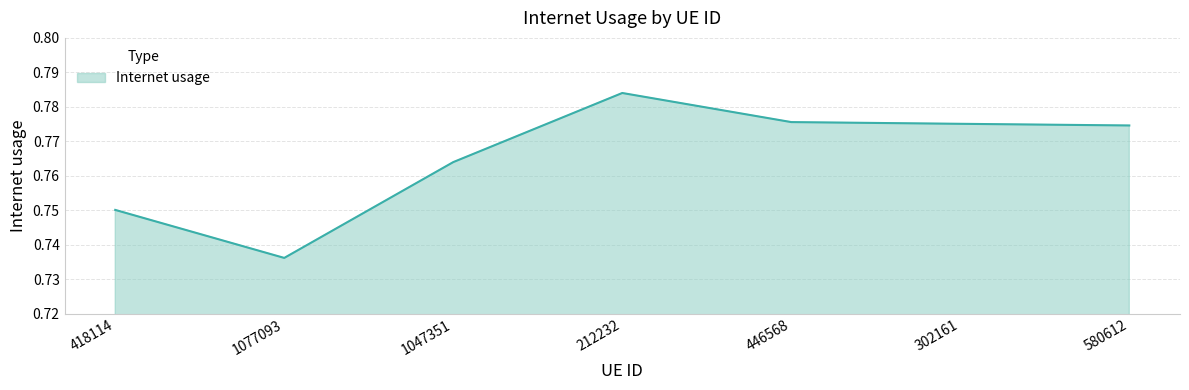

At which category does the chart reach its minimum across all series?

1077093